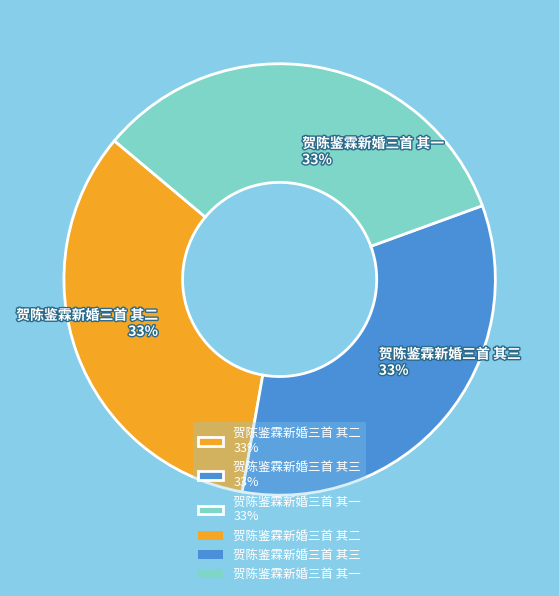

Does 贺陈鉴霖新婚三首 其三 account for over 50% of the chart?

No